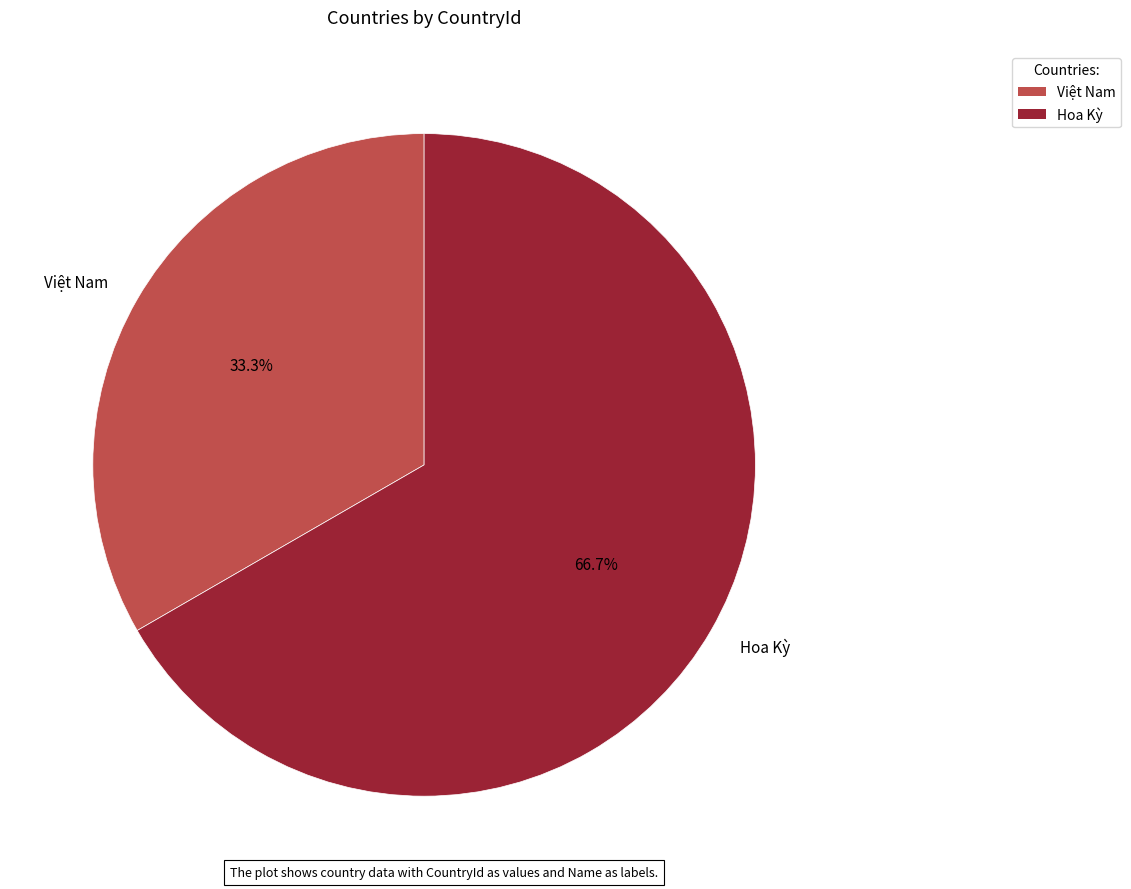

Is it true that Hoa Kỳ is 78% of the pie?

False